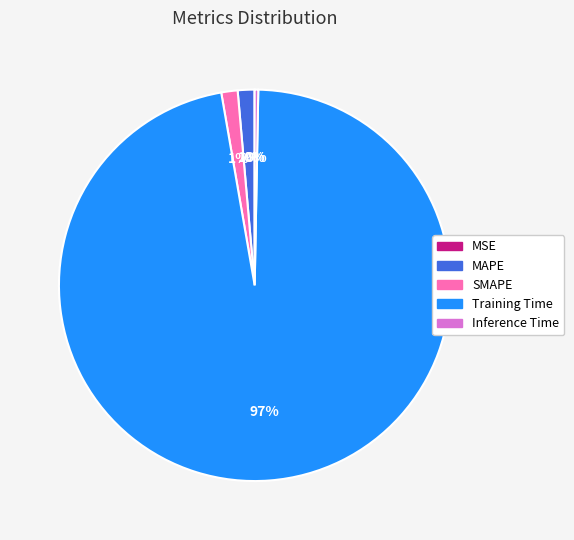

Between SMAPE and Inference Time, which is larger?

SMAPE